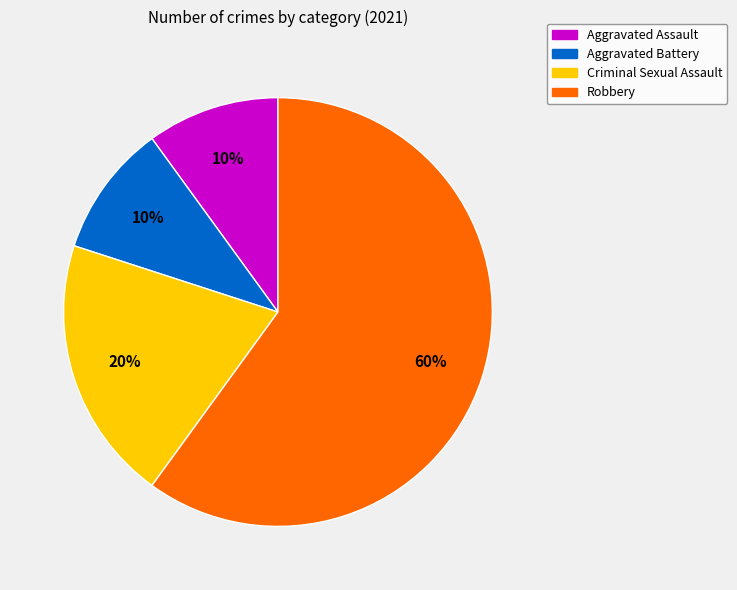

What is the largest slice in the pie chart?

Robbery